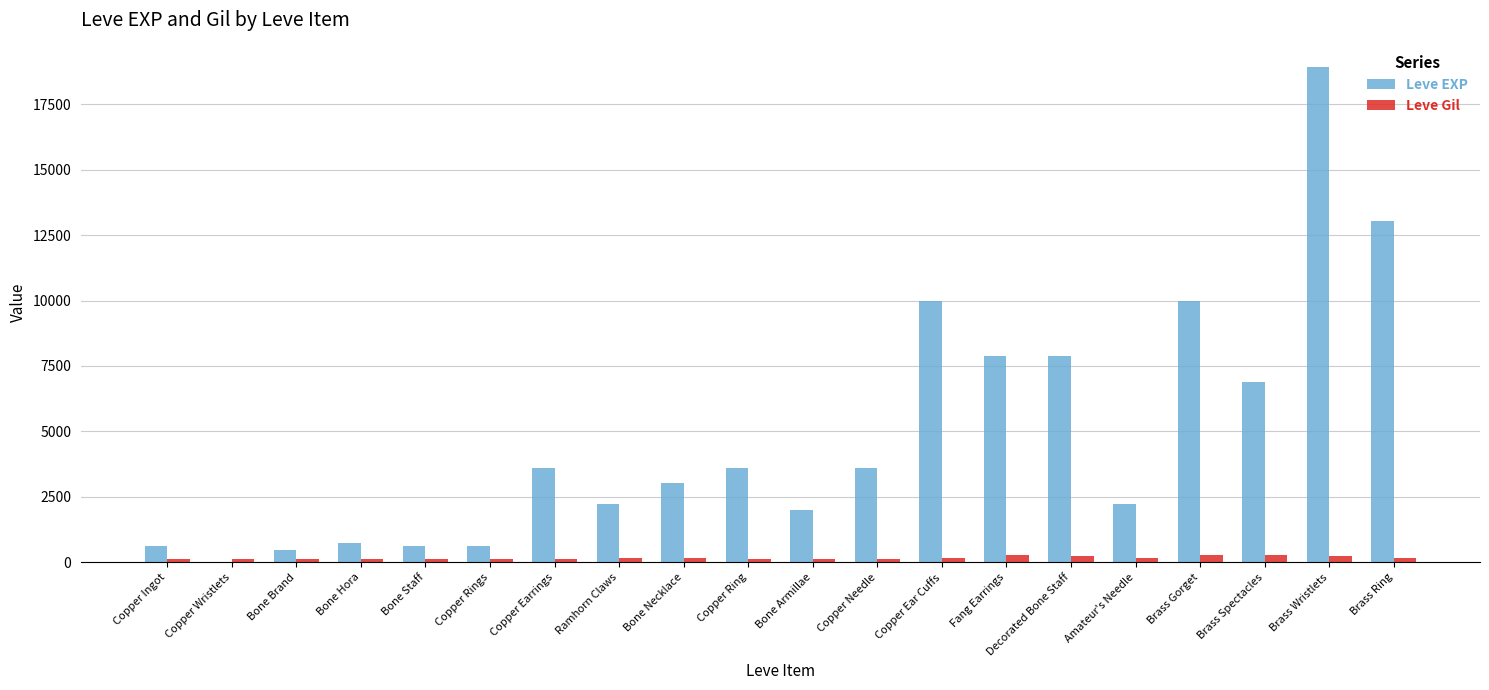

What is the greatest value displayed?

18910